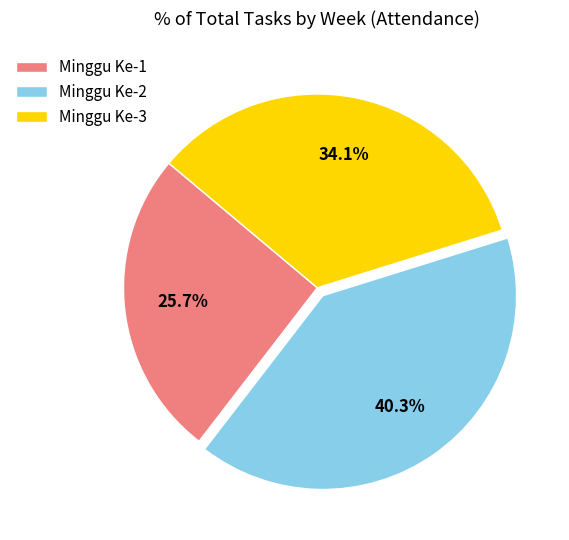

Which slice is the smallest?

Minggu Ke-1